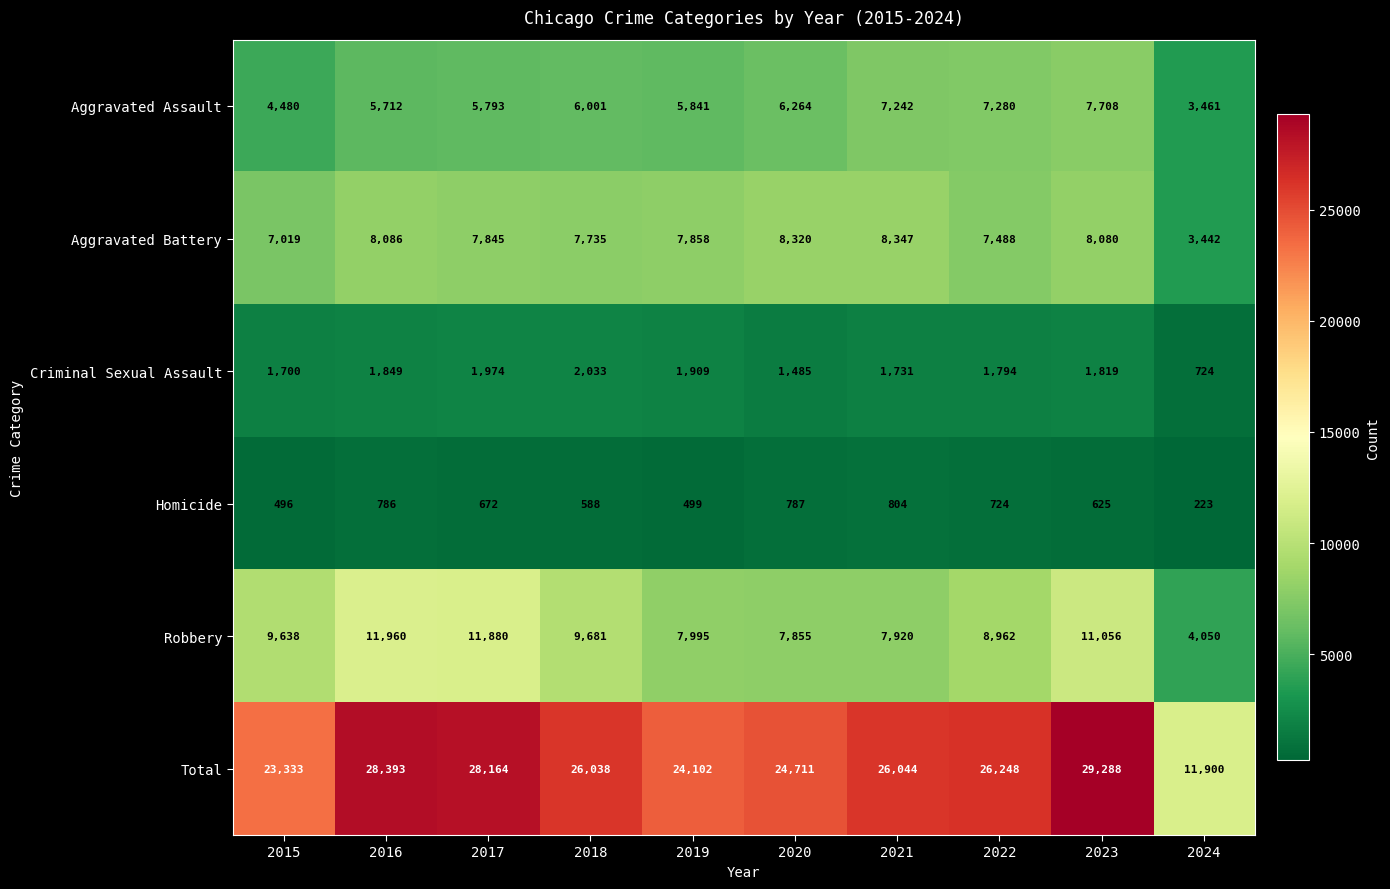

True or false: Total has a value of 19716 at 2016.

False